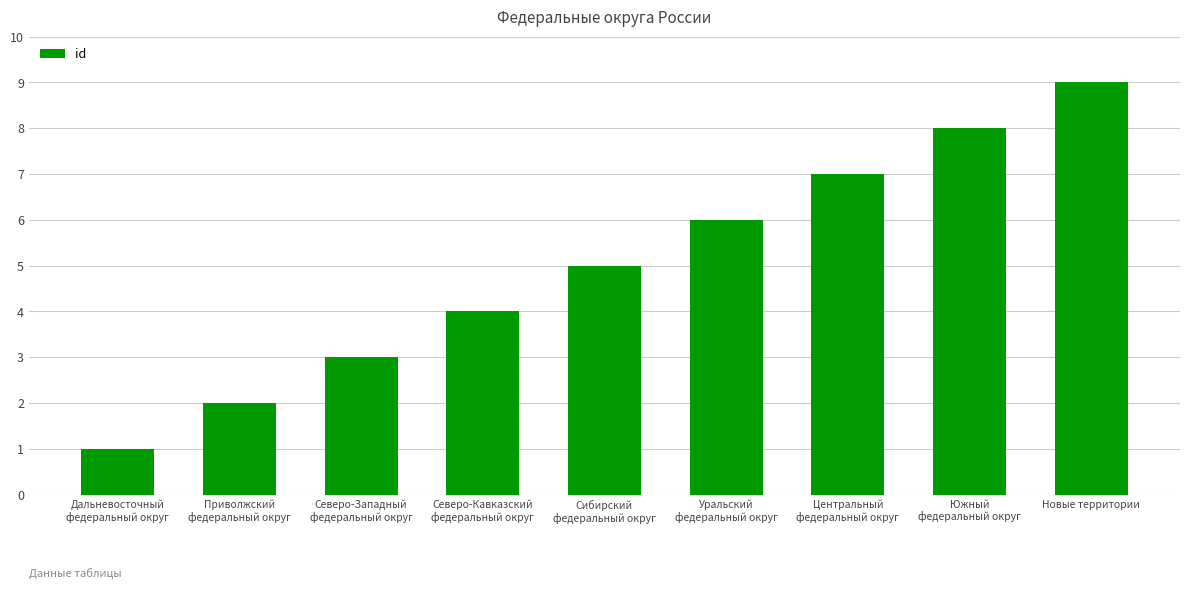

Rank the categories by value from lowest to highest.

Дальневосточный
федеральный округ, Приволжский
федеральный округ, Северо-Западный
федеральный округ, Северо-Кавказский
федеральный округ, Сибирский
федеральный округ, Уральский
федеральный округ, Центральный
федеральный округ, Южный
федеральный округ, Новые территории